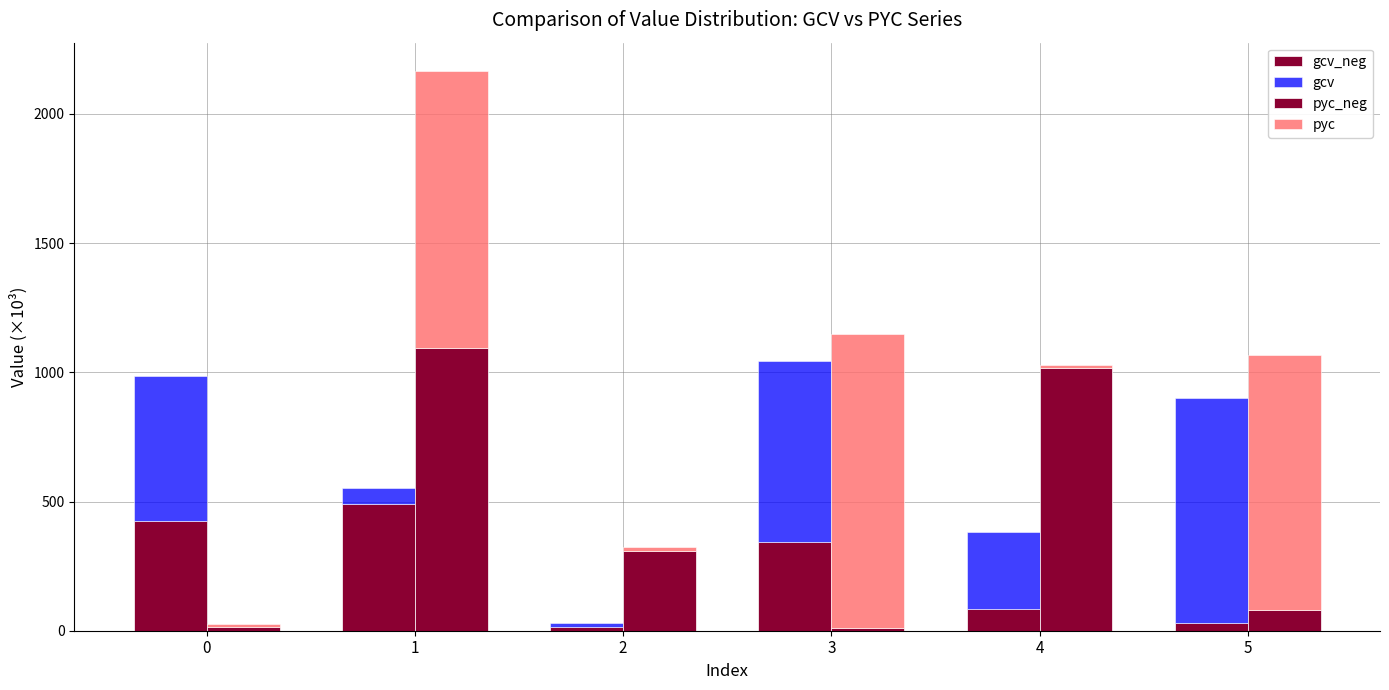

Which series has the largest total across all categories?

pyc